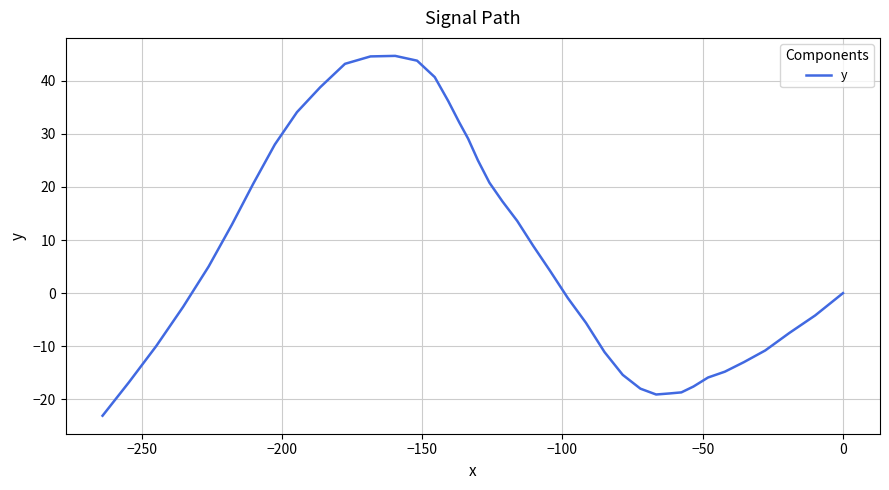

Does the chart display data point markers on the line(s)?

No